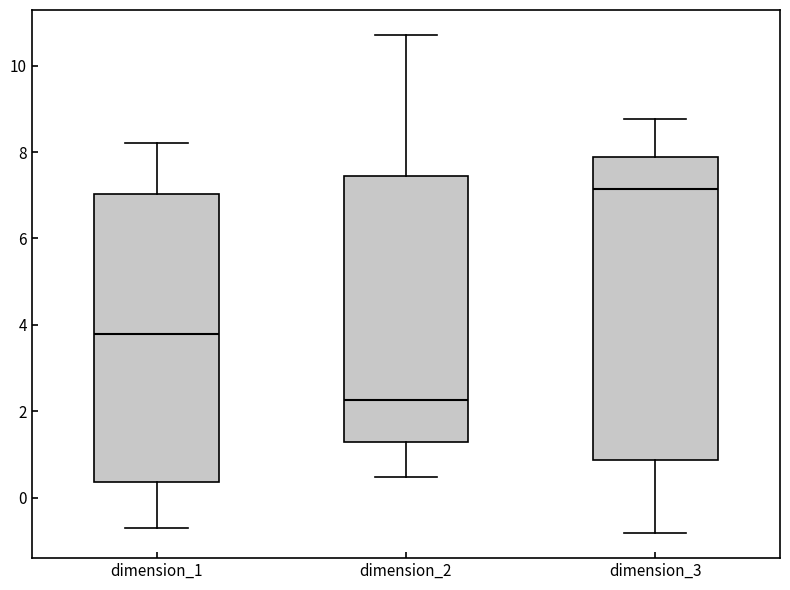

Comparing the boxes themselves (not the whiskers), which one is the tallest?

dimension_3